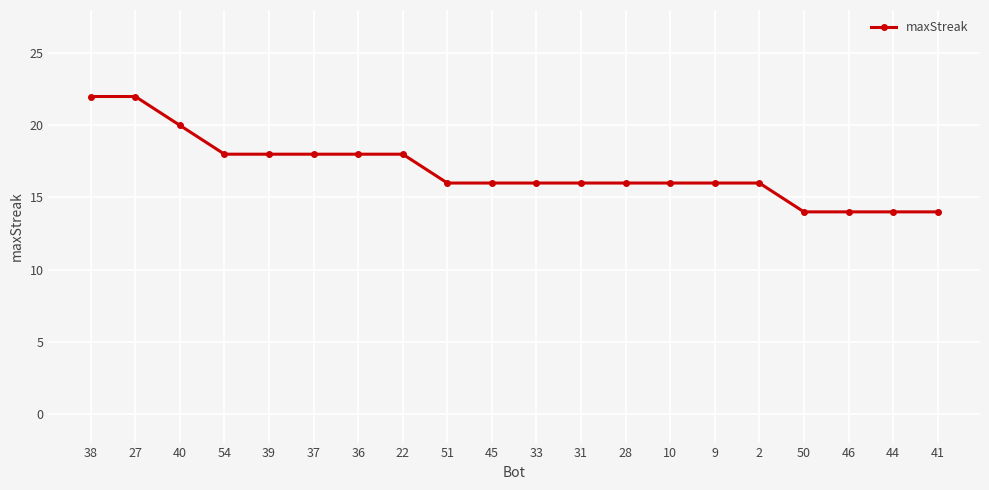

Reading left to right, what are all the values shown in this chart?

38=22	27=22	40=20	54=18	39=18	37=18	36=18	22=18	51=16	45=16	33=16	31=16	28=16	10=16	9=16	2=16	50=14	46=14	44=14	41=14